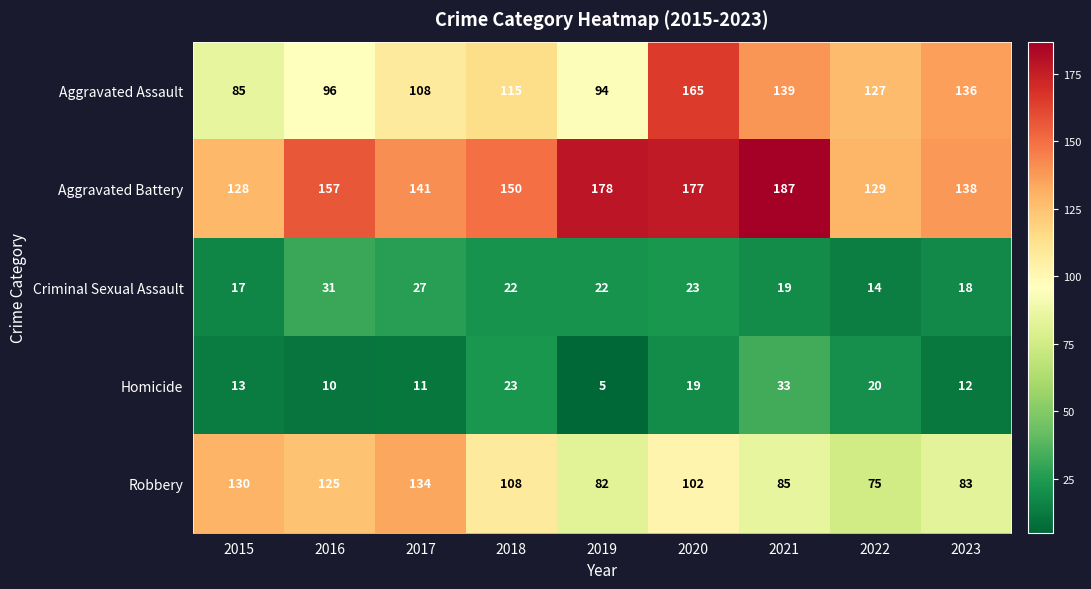

Which category has the highest value in the Aggravated Battery series?

2021